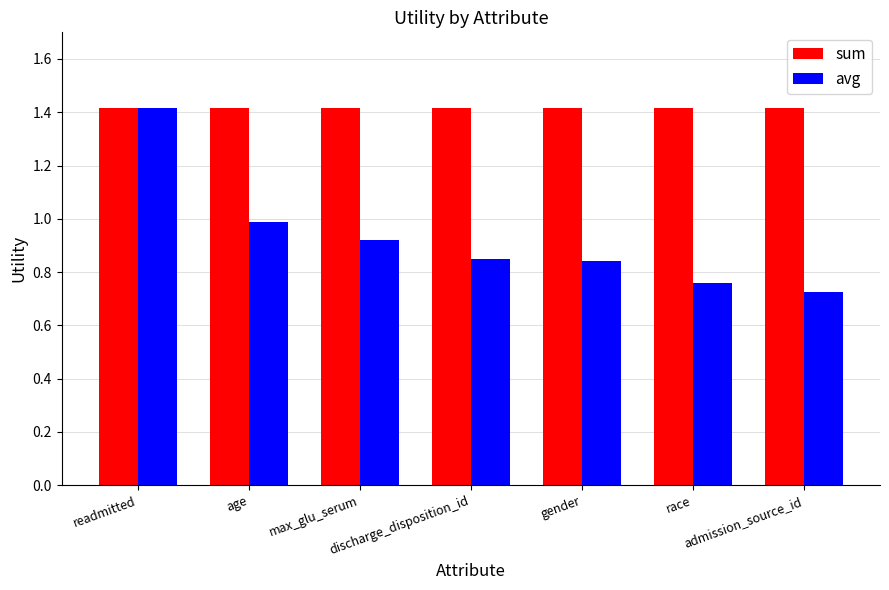

What is the sum of all sum values?

9.9